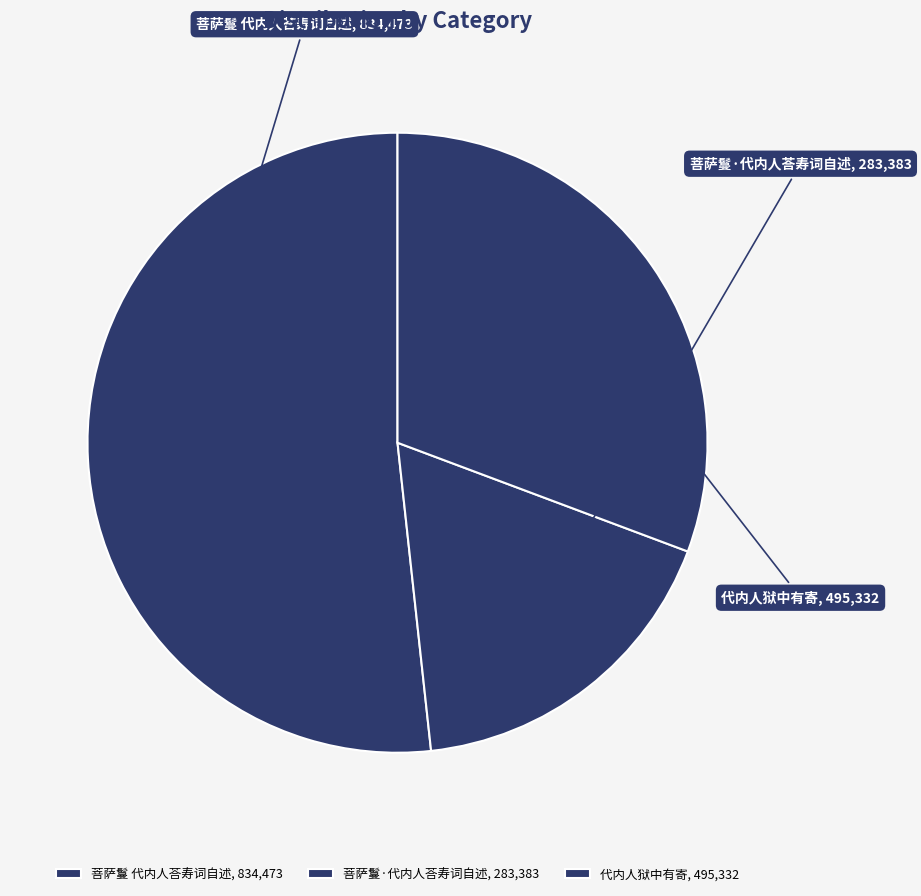

Approximately how many times larger is the value at 菩萨鬘·代内人荅寿词自述 compared to 代内人狱中有寄?

0.6